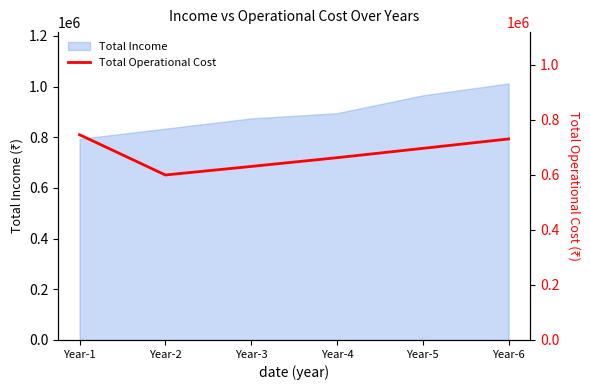

Which category has the highest value in the Total Income series?

Year-6